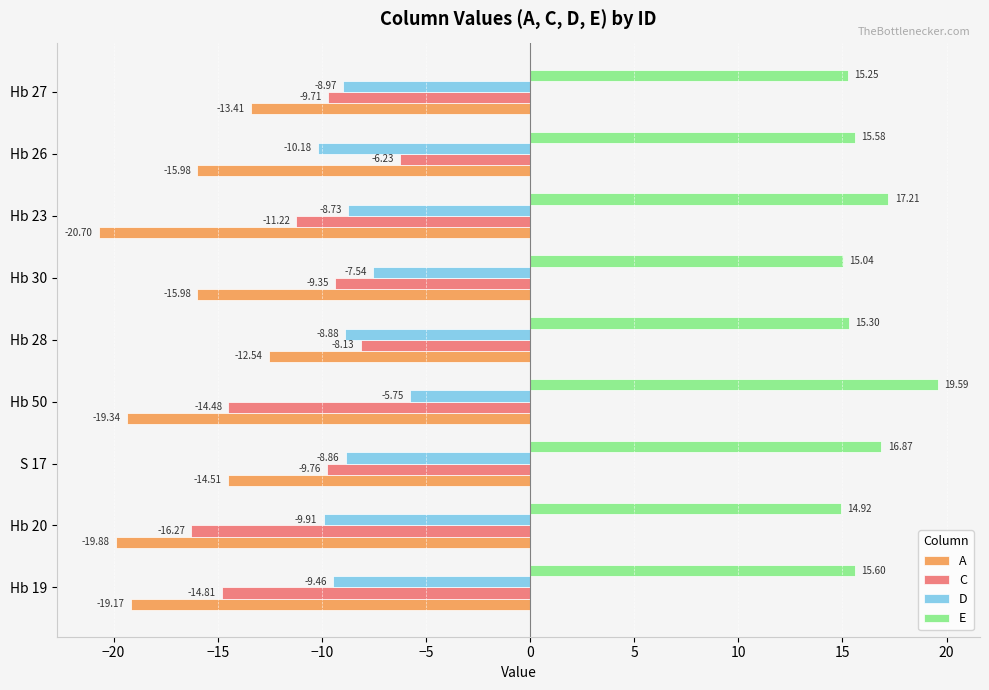

Between Hb 23 and Hb 27, which series saw the biggest shift?

A